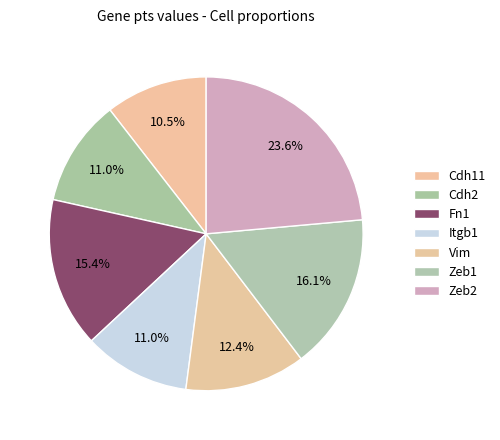

Is Vim the majority of the pie?

No